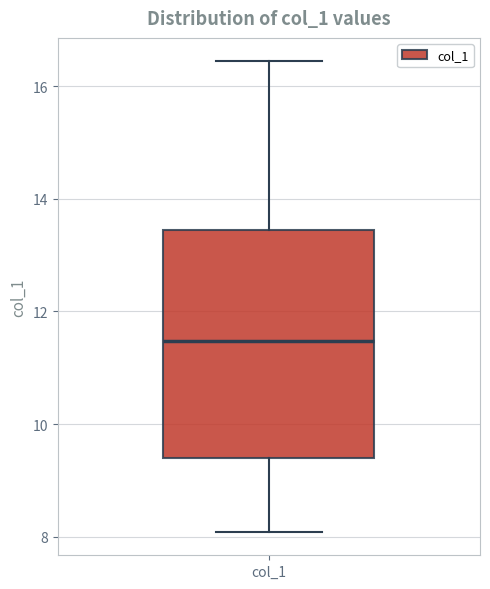

Transcribe this box plot: give where the median line is, the range the box spans, and where the two whiskers end, as read against the y-axis. The values are not printed on the chart, so give them approximately, as read against the axis.

median 11.4, box 9.4 to 13.4, whiskers 8.0 to 16.4